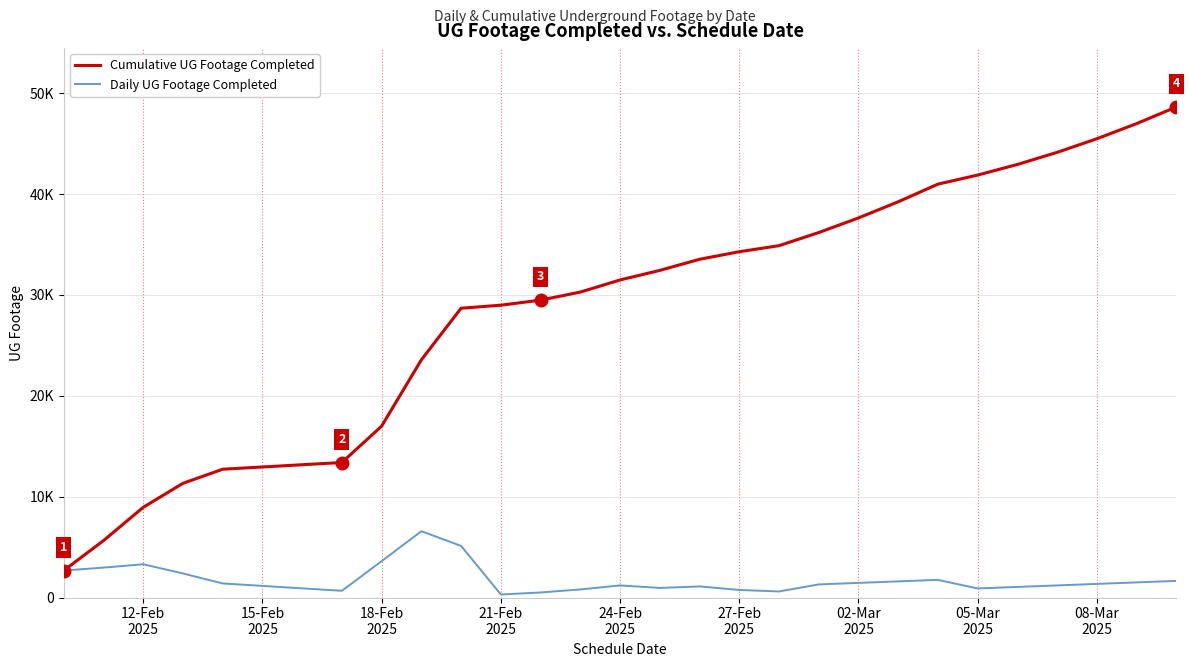

What are all the series names shown in the legend?

Cumulative UG Footage Completed, Daily UG Footage Completed